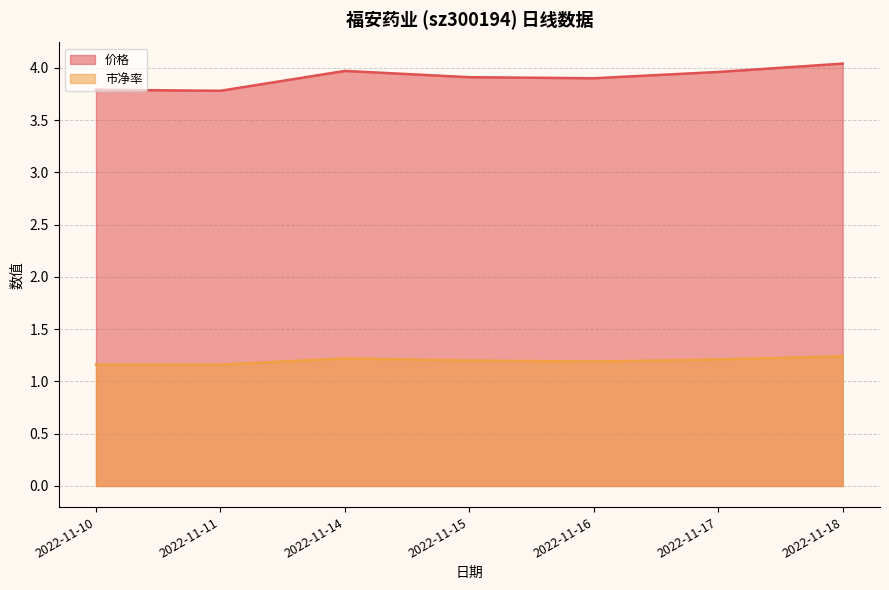

True or false: 市净率 and 价格 cross at least once.

False